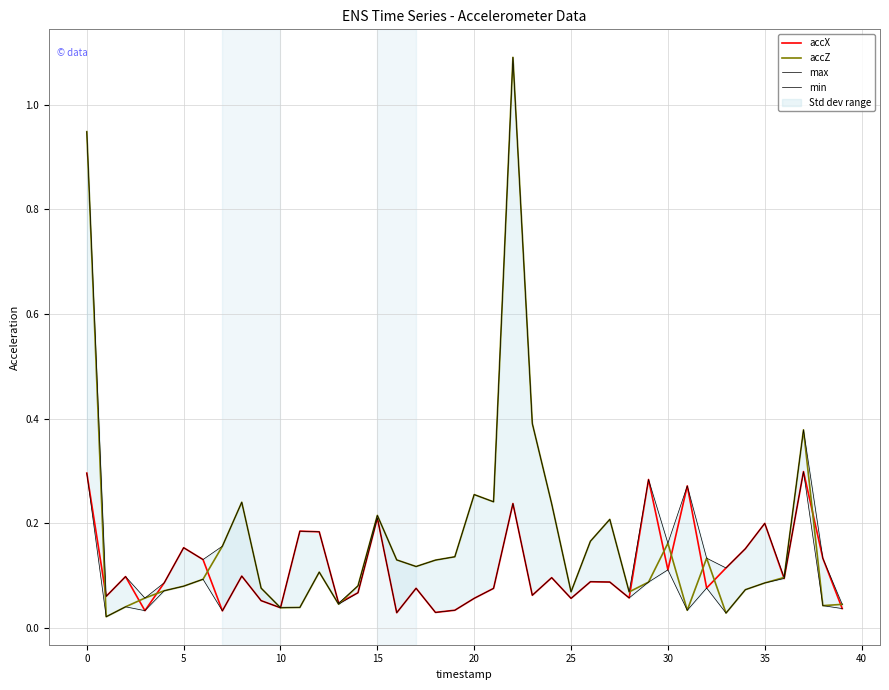

Rank the series by their maximum value, from highest to lowest.

accZ, max, accX, min